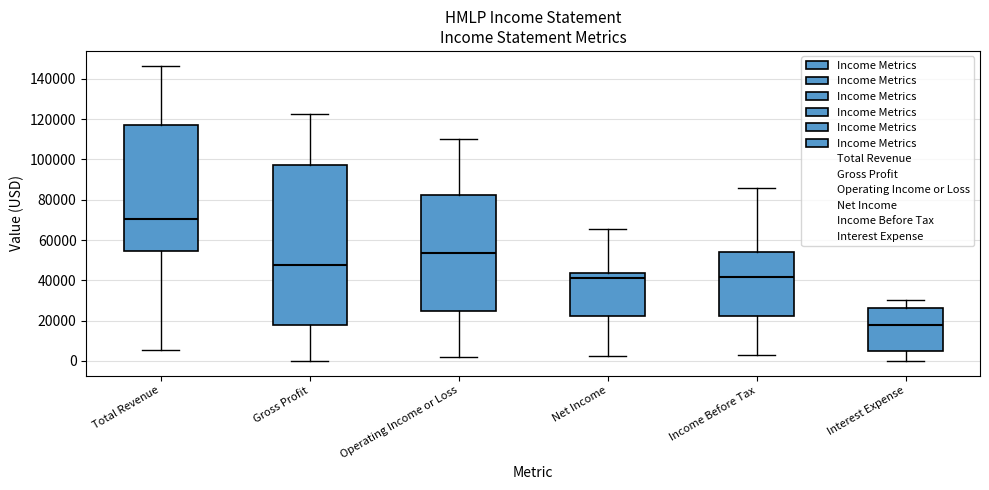

Reading left to right, read every box against the y-axis: the position of its median line, the range the box covers, and the ends of its whiskers. The values are not printed on the chart, so give them approximately, as read against the axis.

Total Revenue: median 70000, box 54000 to 118000, whiskers 6000 to 146000
Gross Profit: median 48000, box 18000 to 98000, whiskers 0 to 122000
Operating Income or Loss: median 54000, box 24000 to 82000, whiskers 2000 to 110000
Net Income: median 42000, box 22000 to 44000, whiskers 2000 to 66000
Income Before Tax: median 42000, box 22000 to 54000, whiskers 2000 to 86000
Interest Expense: median 18000, box 6000 to 26000, whiskers 0 to 30000